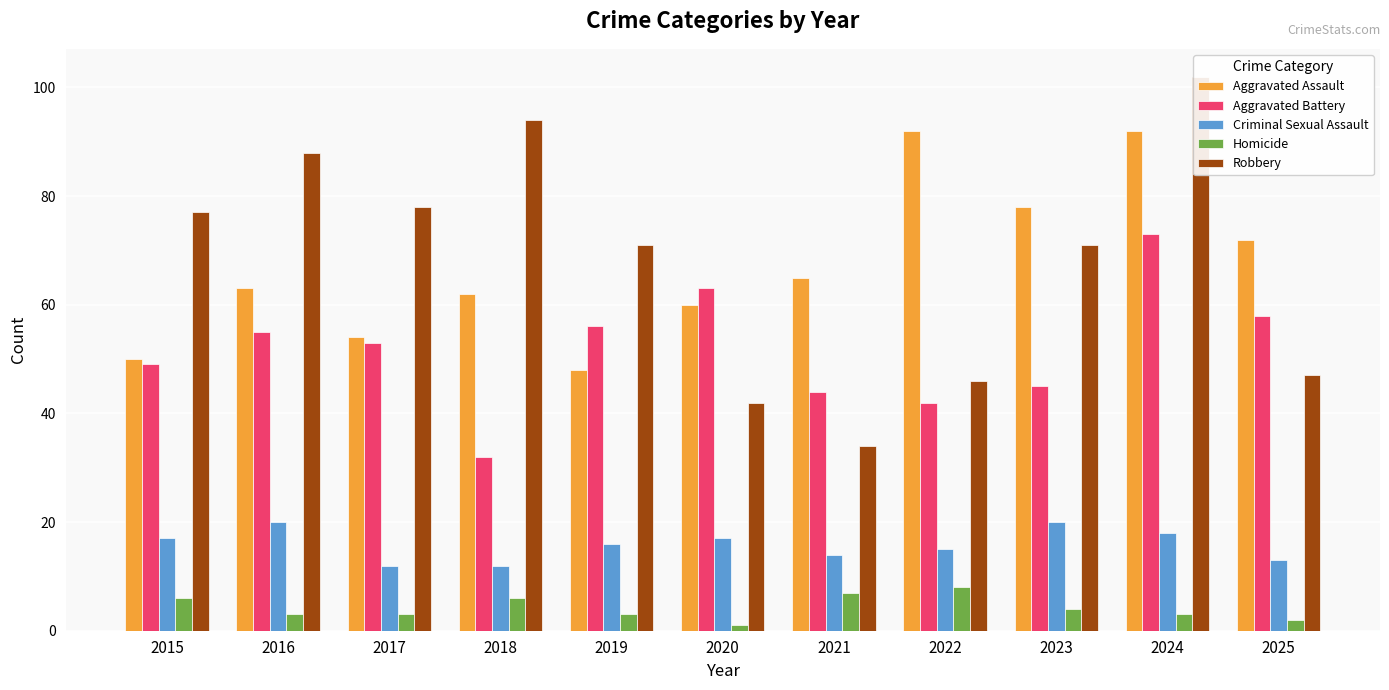

Read the Aggravated Assault value at 2022.

92